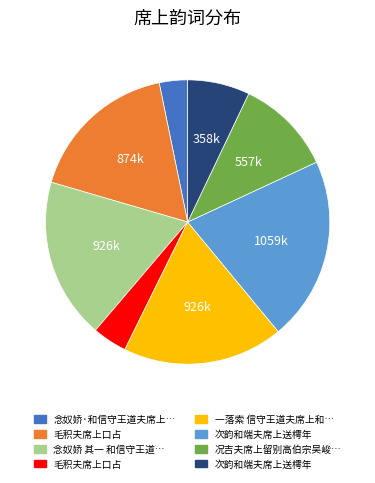

Does any single category account for the majority?

No